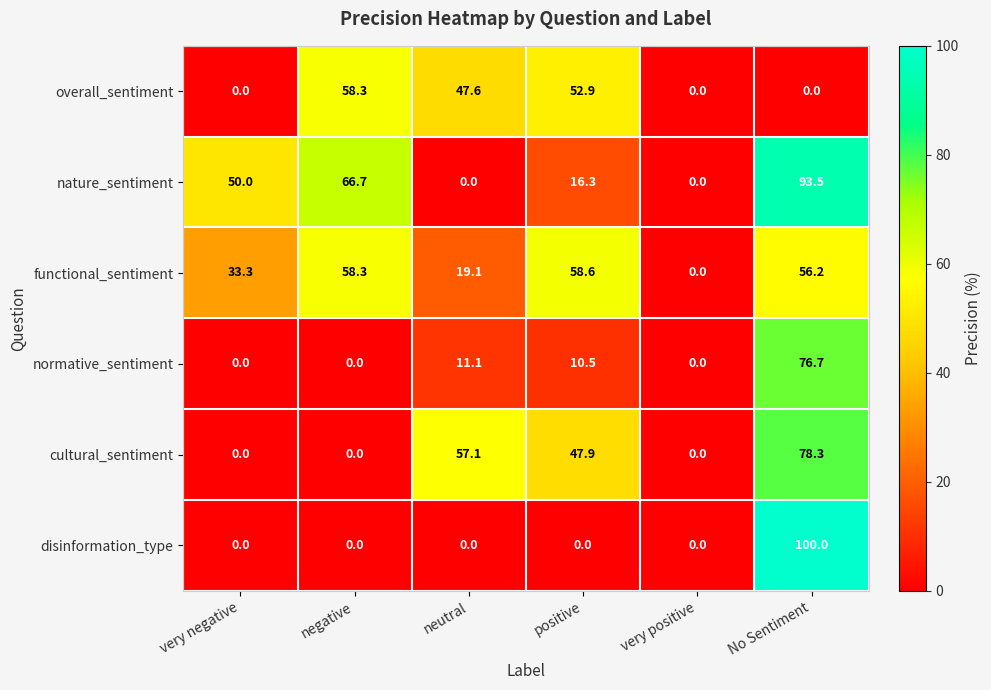

At No Sentiment, list the series in order from smallest to largest.

overall_sentiment, functional_sentiment, normative_sentiment, cultural_sentiment, nature_sentiment, disinformation_type